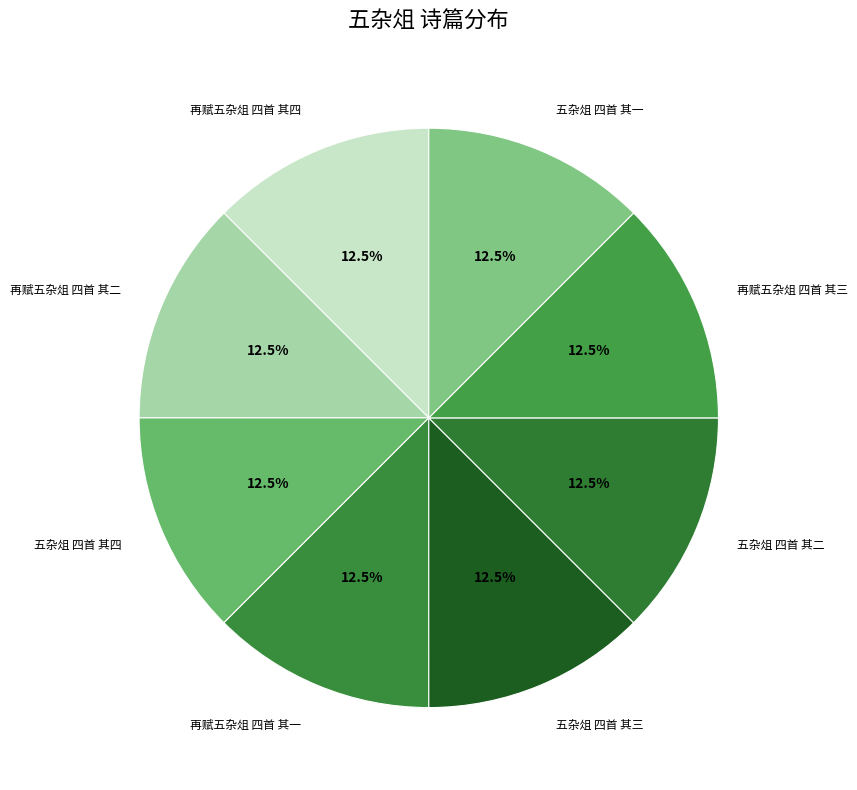

What is the total percentage of 五杂俎 四首 其一 and 再赋五杂俎 四首 其一?

25.0%